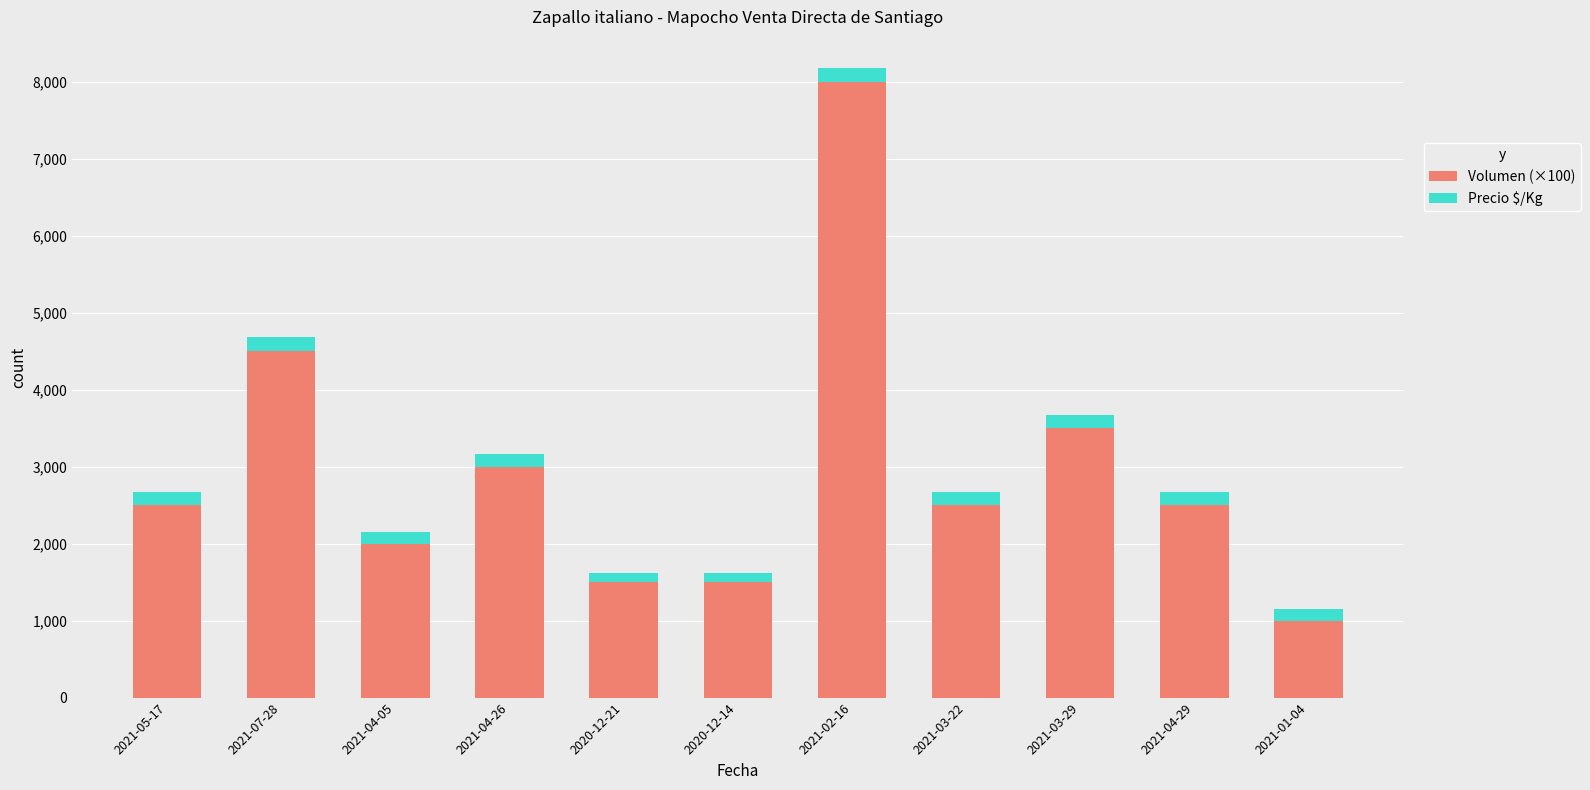

At which category is the sum across all series the highest?

2021-02-16